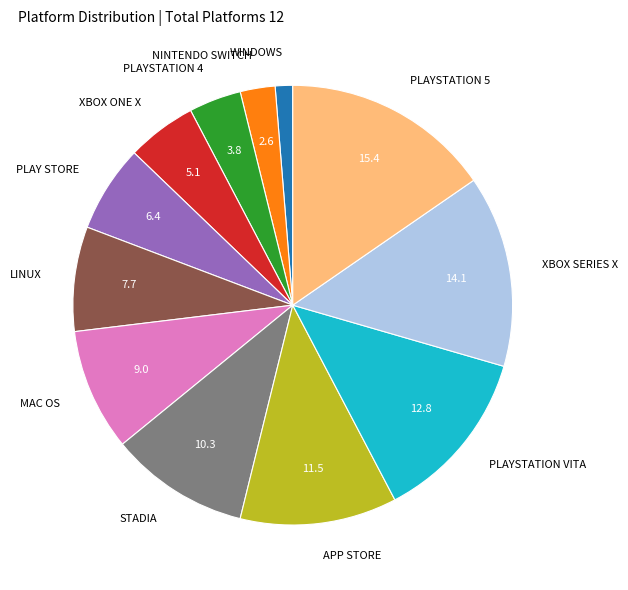

Rank the categories by value from lowest to highest.

WINDOWS, NINTENDO SWITCH, PLAYSTATION 4, XBOX ONE X, PLAY STORE, LINUX, MAC OS, STADIA, APP STORE, PLAYSTATION VITA, XBOX SERIES X, PLAYSTATION 5